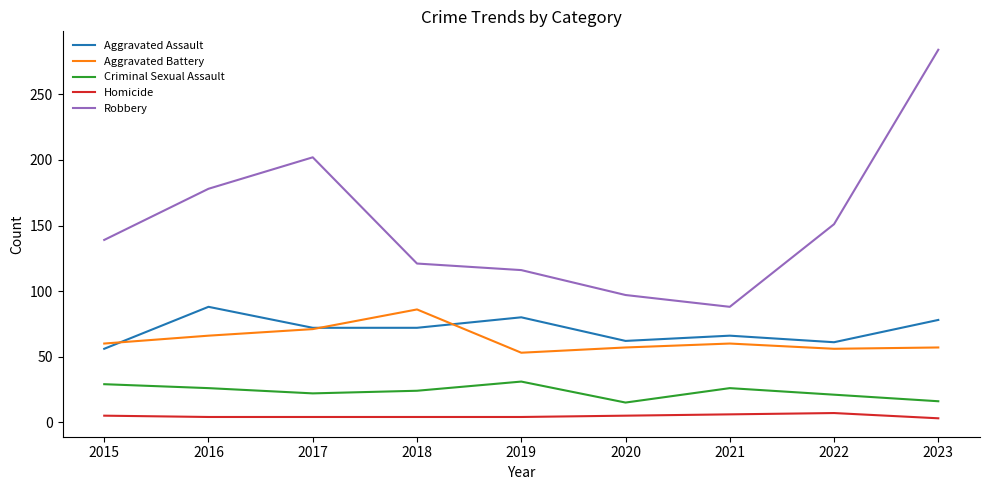

At 2023, list the series in order from largest to smallest.

Robbery, Aggravated Assault, Aggravated Battery, Criminal Sexual Assault, Homicide